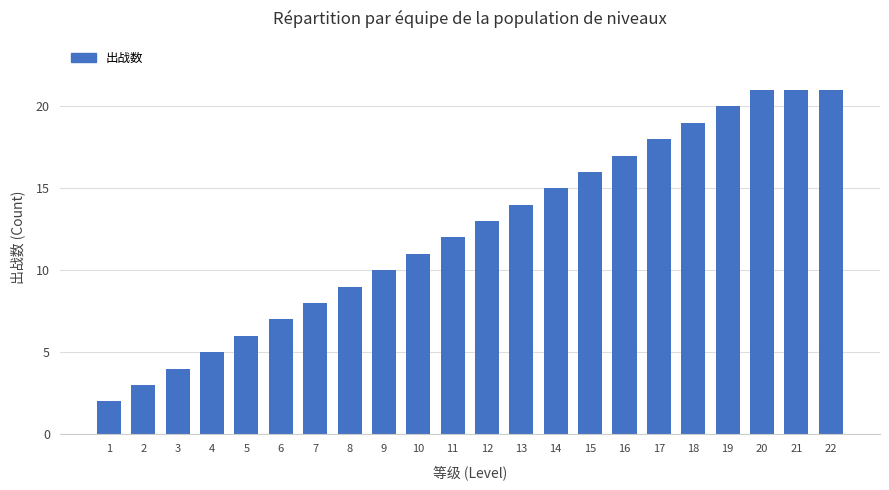

What is the sum of all values?

272